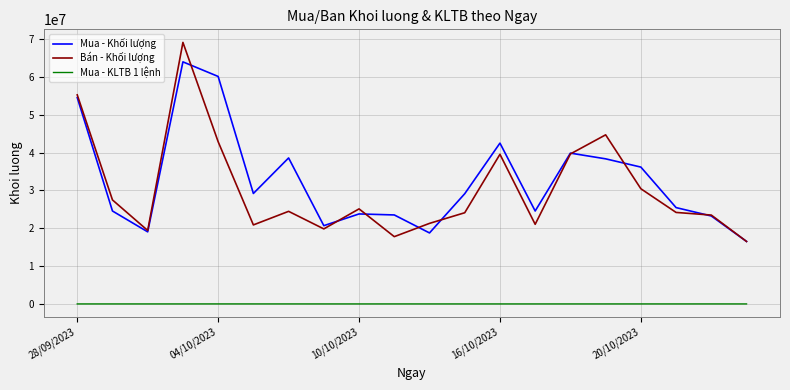

What is the difference between the maximum and minimum values in the Mua - KLTB 1 lệnh series?

5679.3